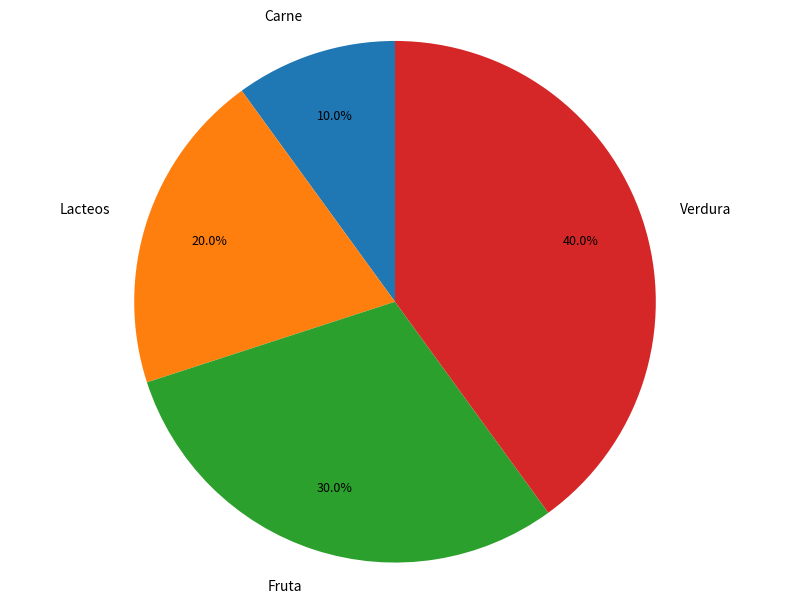

Is it true that Lacteos is 20% of the pie?

True